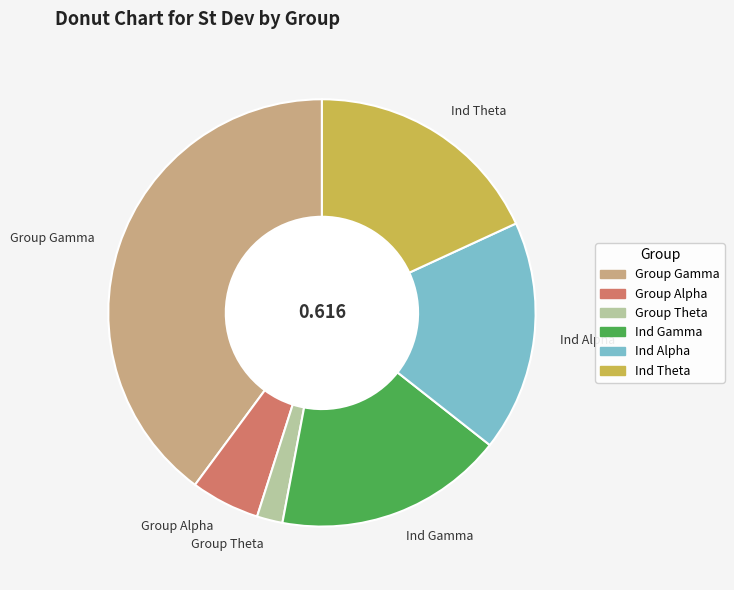

Does any single category account for the majority?

No